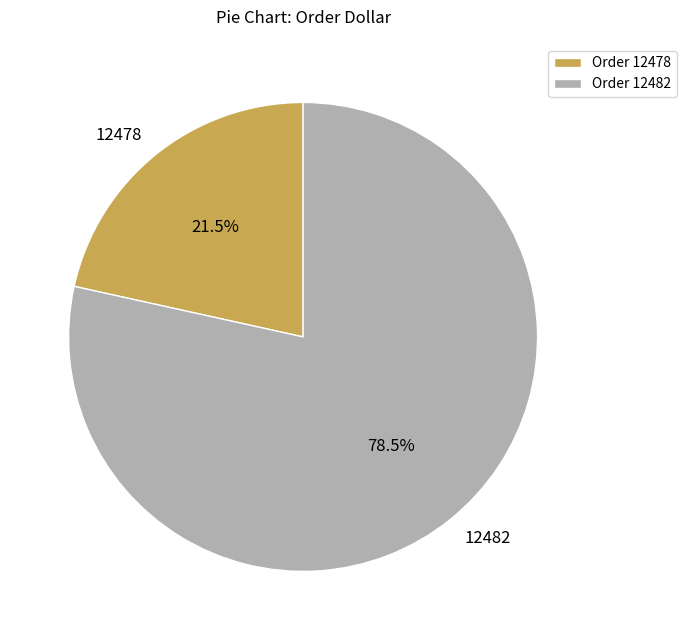

To the nearest percent, what is the difference between the 12478 and 12482 slice percentages?

57%